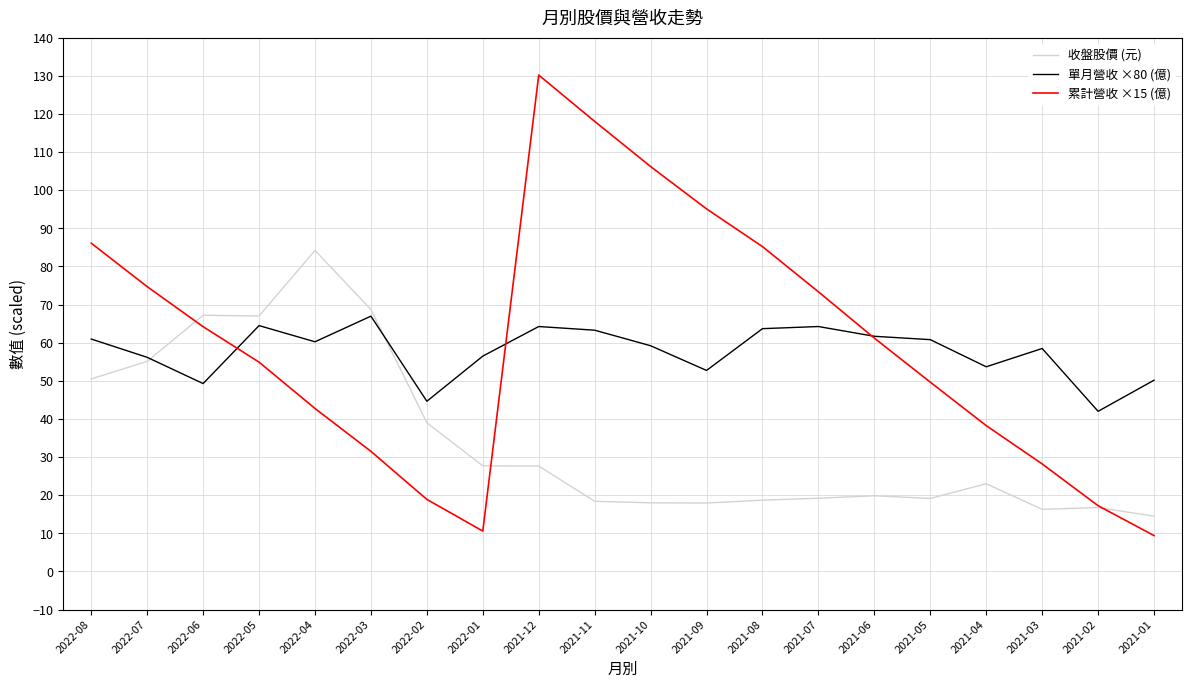

Is the value of 收盤股價 (元) at 2021-03 greater than the value of 累計營收 ×15 (億) at 2021-07?

No